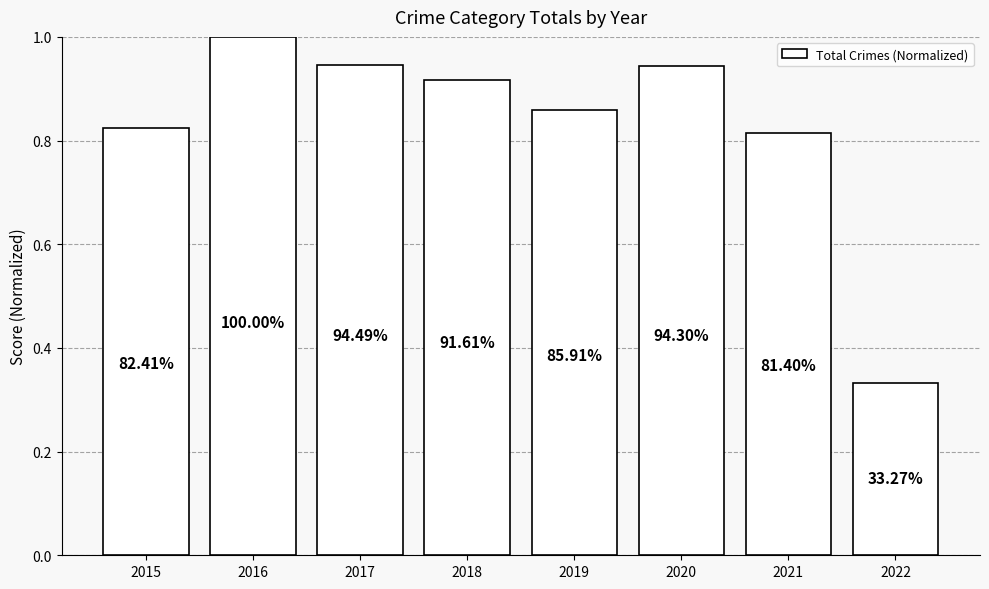

Reading left to right, list all the values displayed in this chart.

2015=0.8	2016=1.0	2017=0.9	2018=0.9	2019=0.9	2020=0.9	2021=0.8	2022=0.3